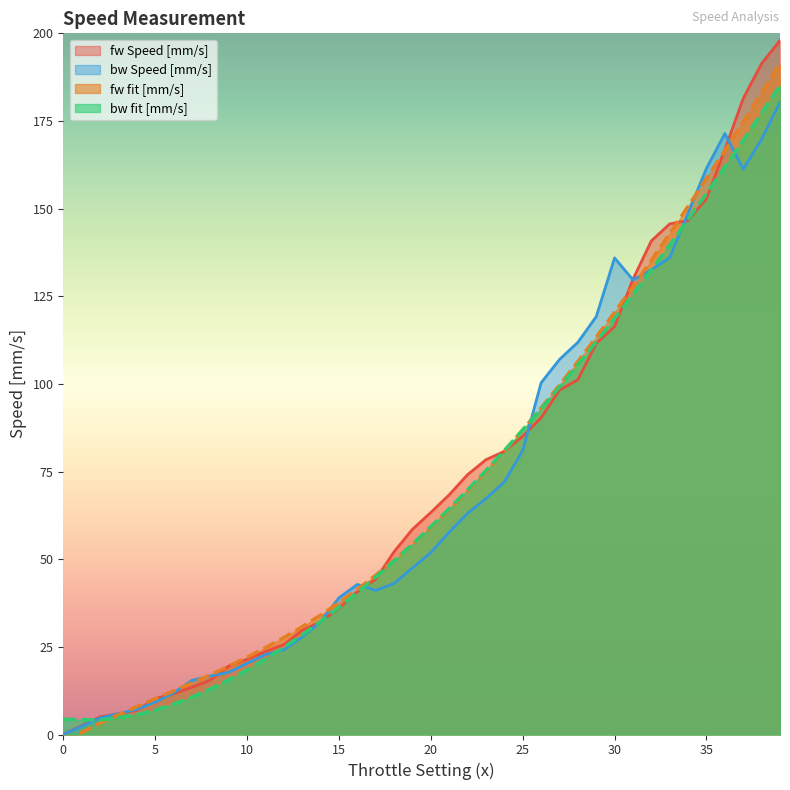

List the series in order of their peak value, highest first.

fw Speed [mm/s], fw fit [mm/s], bw fit [mm/s], bw Speed [mm/s]